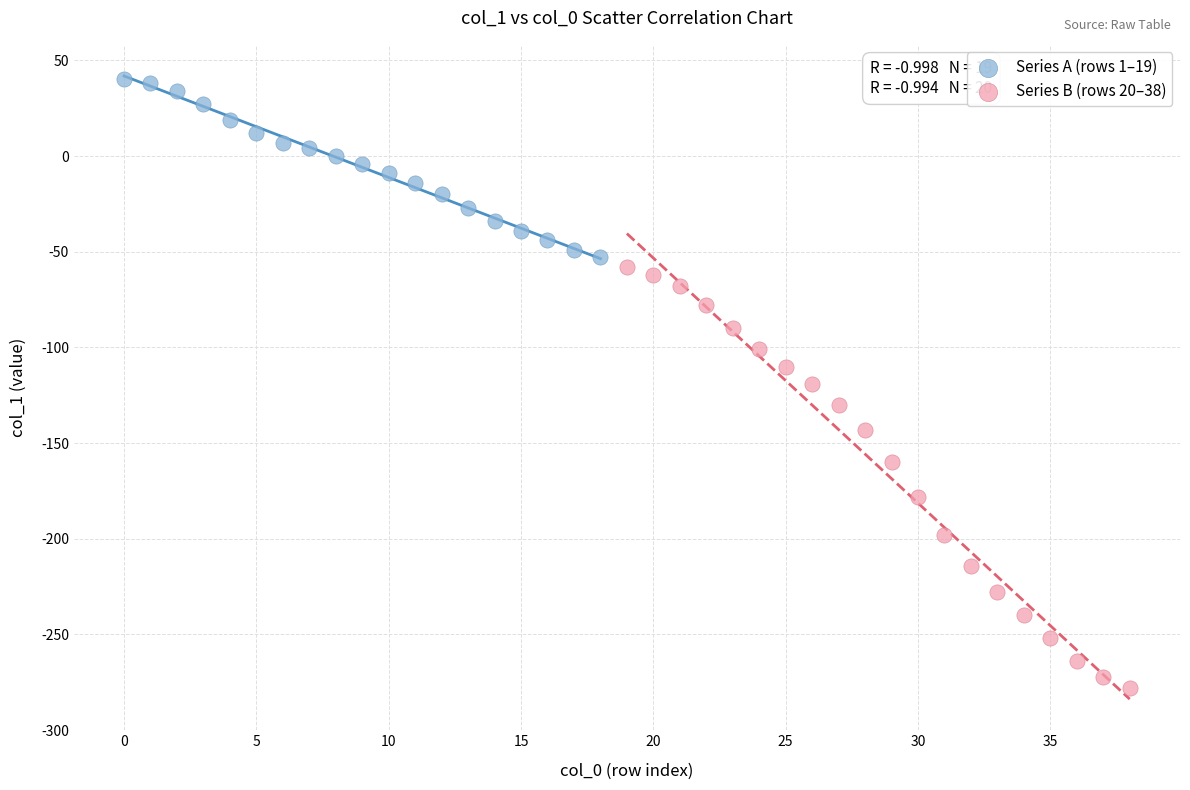

Which series reaches the minimum Y coordinate?

Series B (rows 20–38)